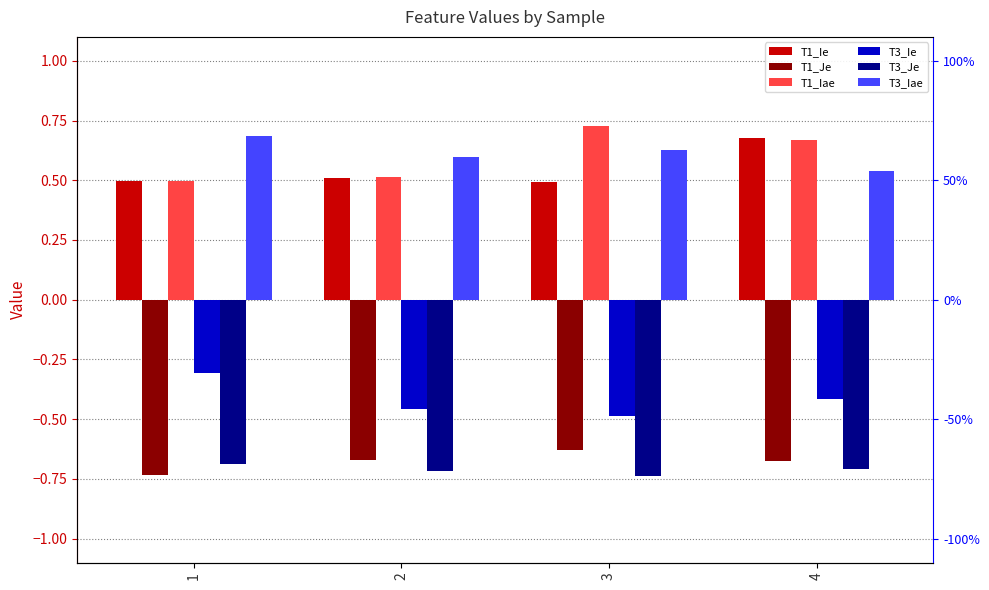

Which series has the widest spread of values?

T1_Iae